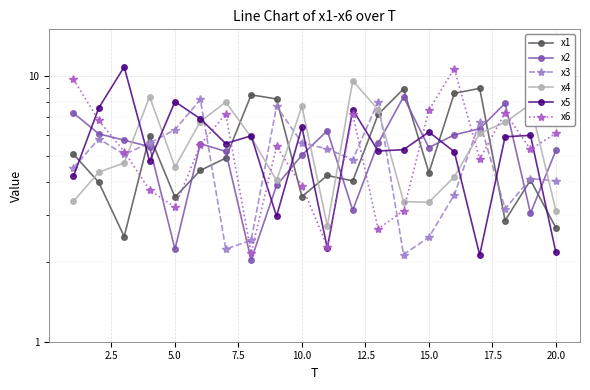

What is the spread (max minus min) of values at 2.5?

3.6